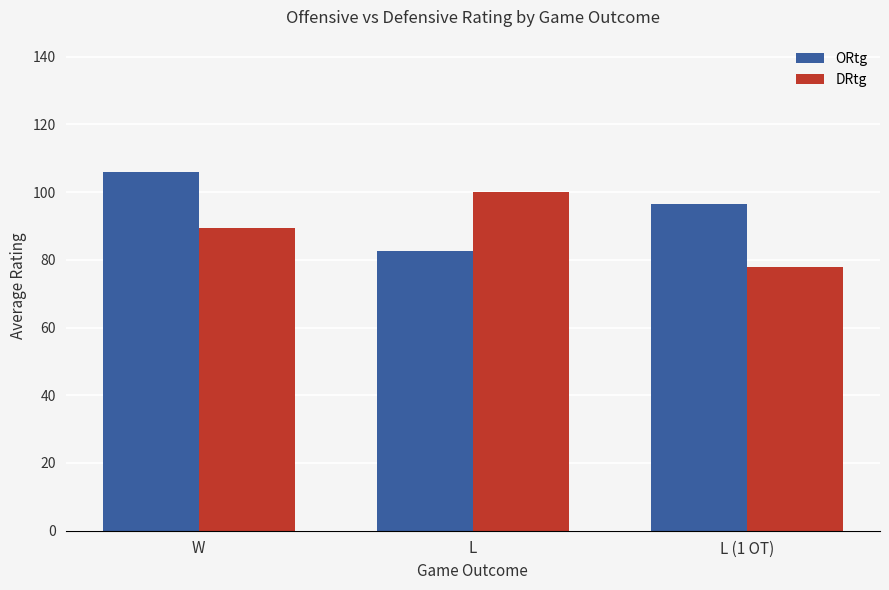

Where is ORtg nearest to the value 94?

L (1 OT)